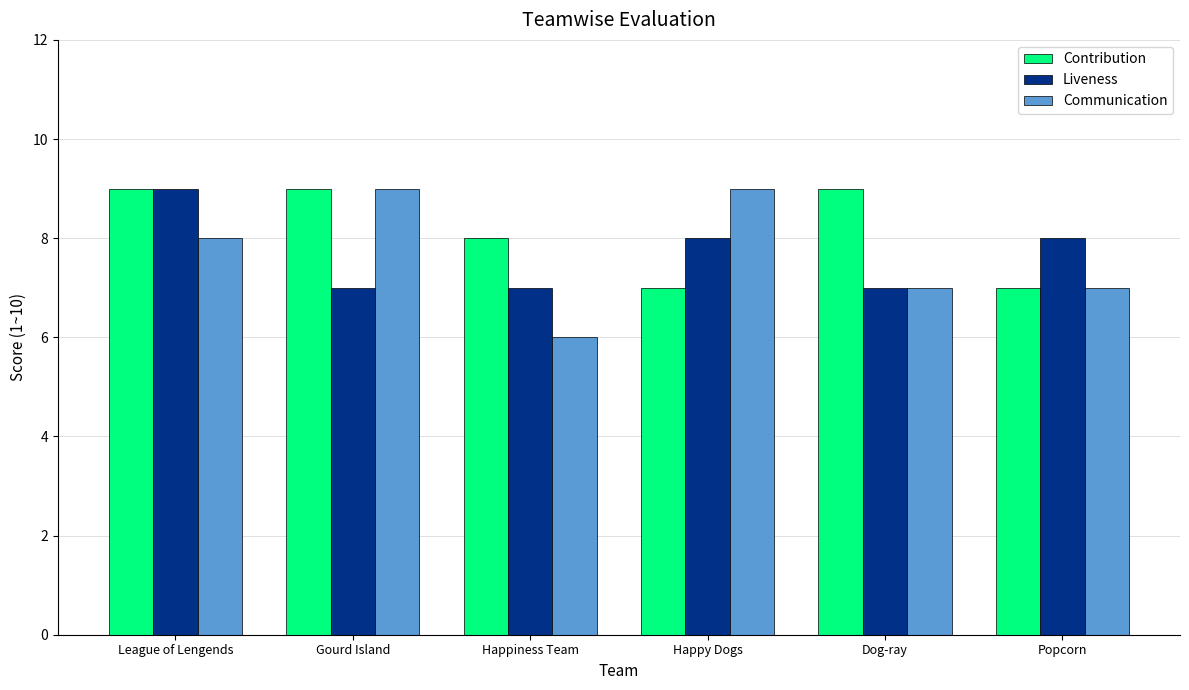

What is the average value of the Contribution series?

8